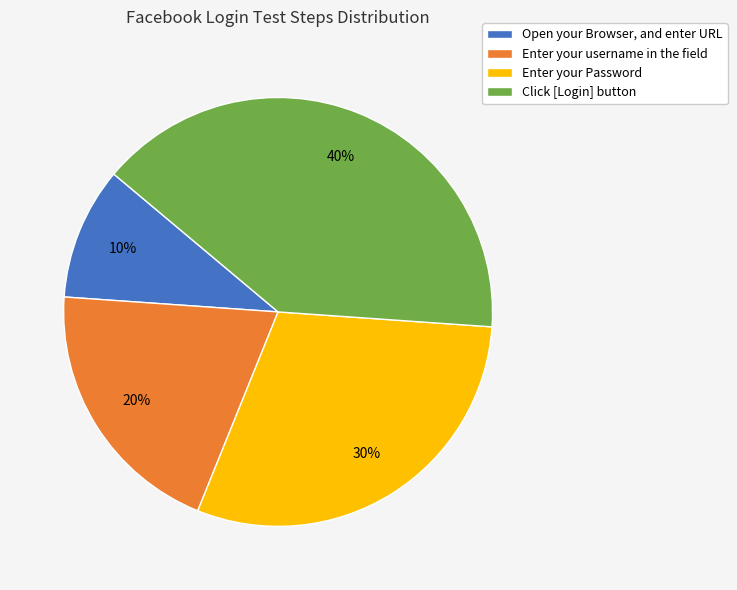

What is the smallest slice in the pie chart?

Open your Browser, and enter URL